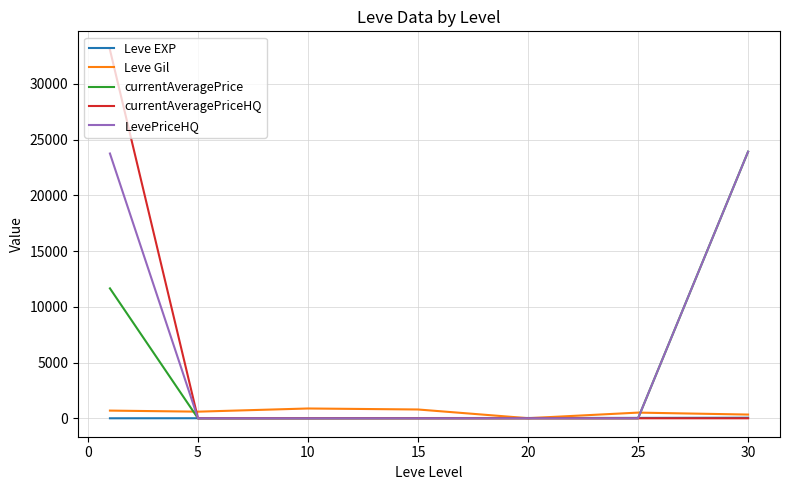

Which series has the largest total across all categories?

LevePriceHQ